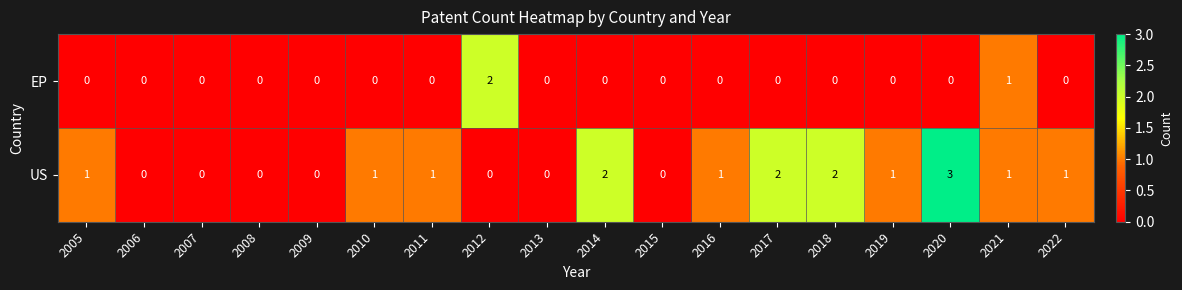

What is the greatest value displayed?

3